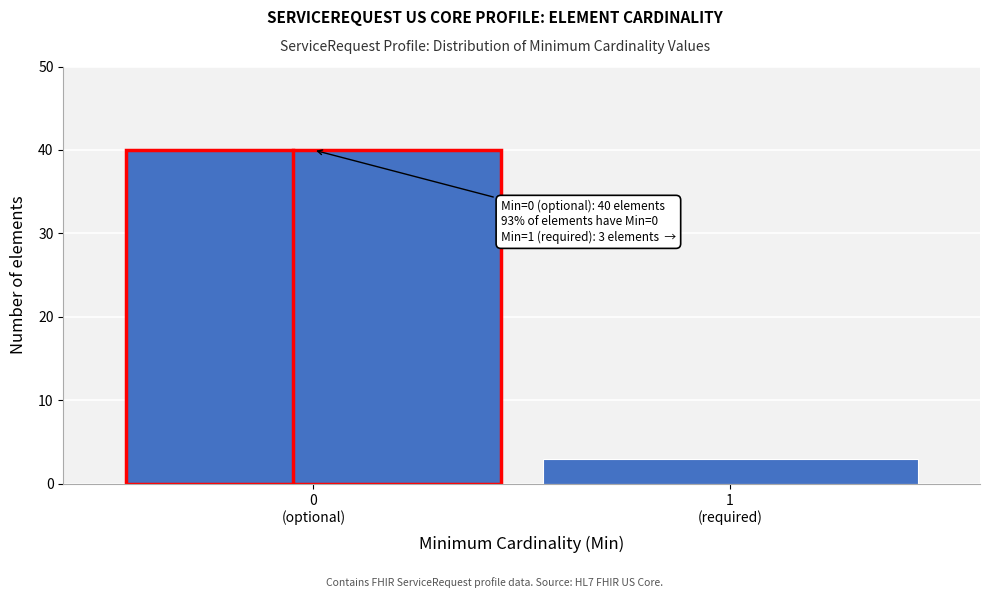

Reading left to right, list all the values displayed in this chart.

40	3